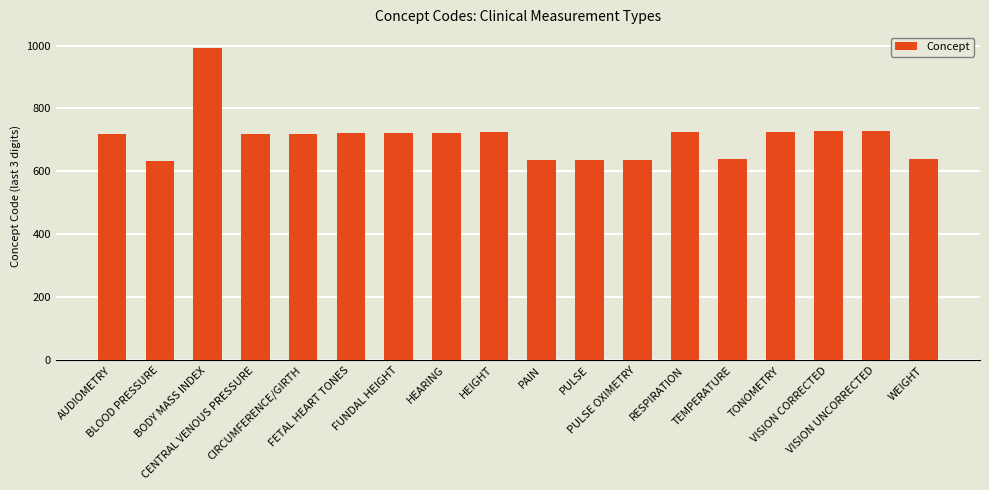

How many categories are shown in the chart?

18